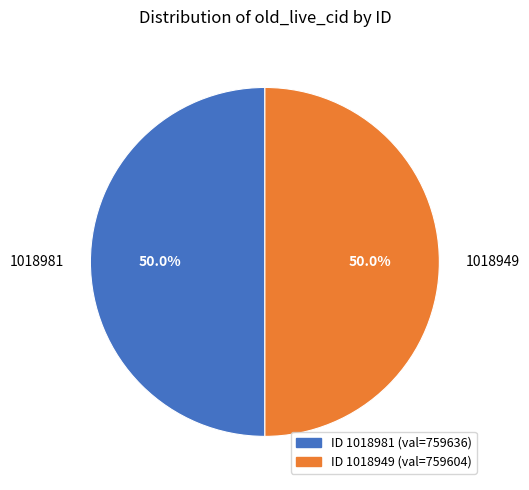

The 1018981 slice represents 50% of the pie. True or false?

True